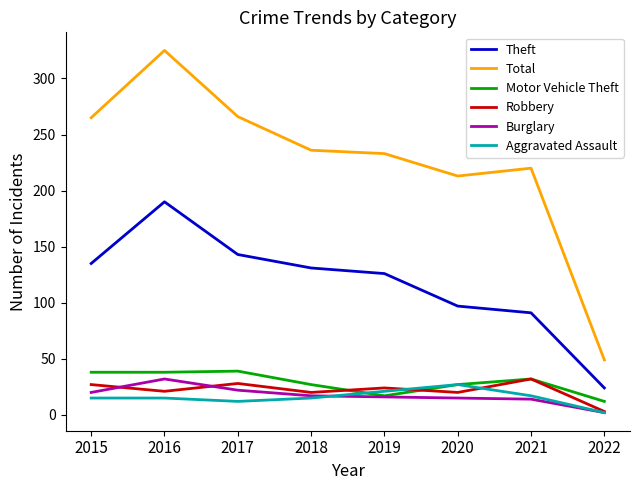

What value does the Burglary series have at 2017?

22